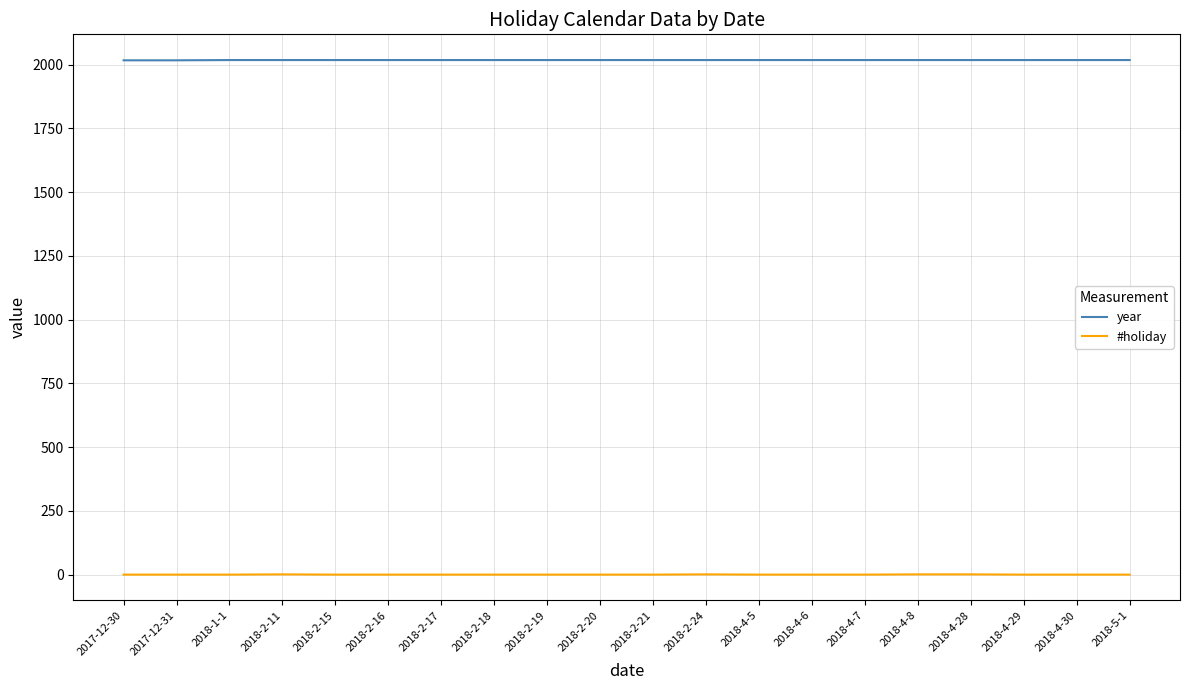

What position from the left is 2018-2-19?

9